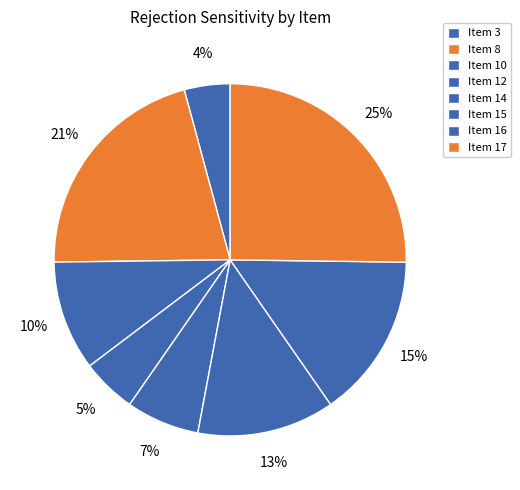

How many slices are in this pie chart?

8